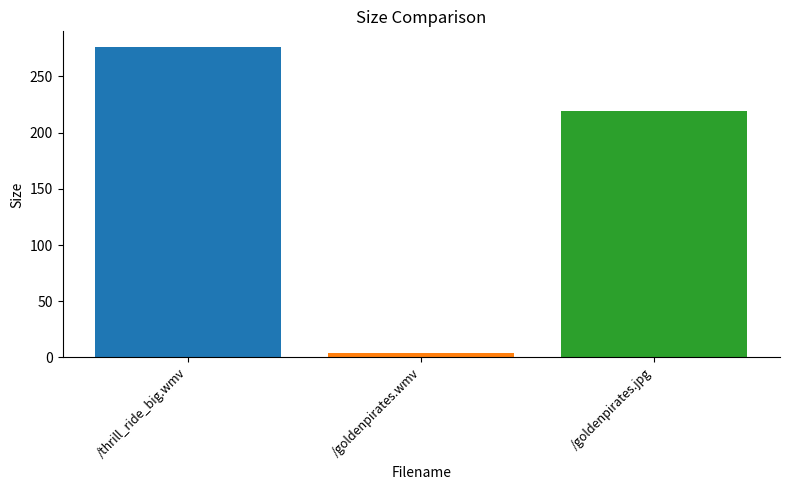

What is the maximum value shown in the chart?

276.4